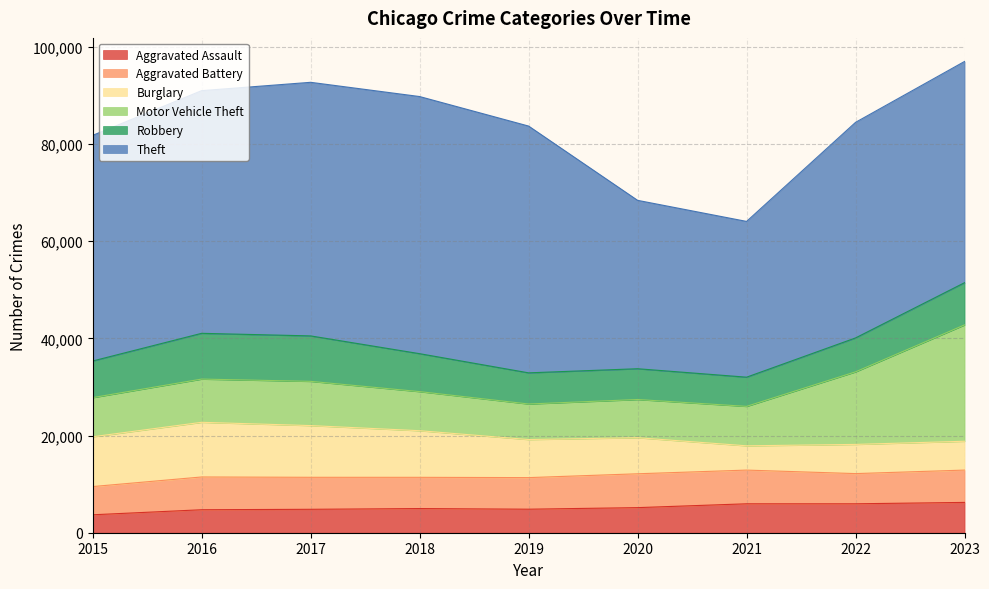

Rank the categories by Aggravated Battery value from lowest to highest.

2015, 2022, 2018, 2019, 2017, 2023, 2016, 2021, 2020